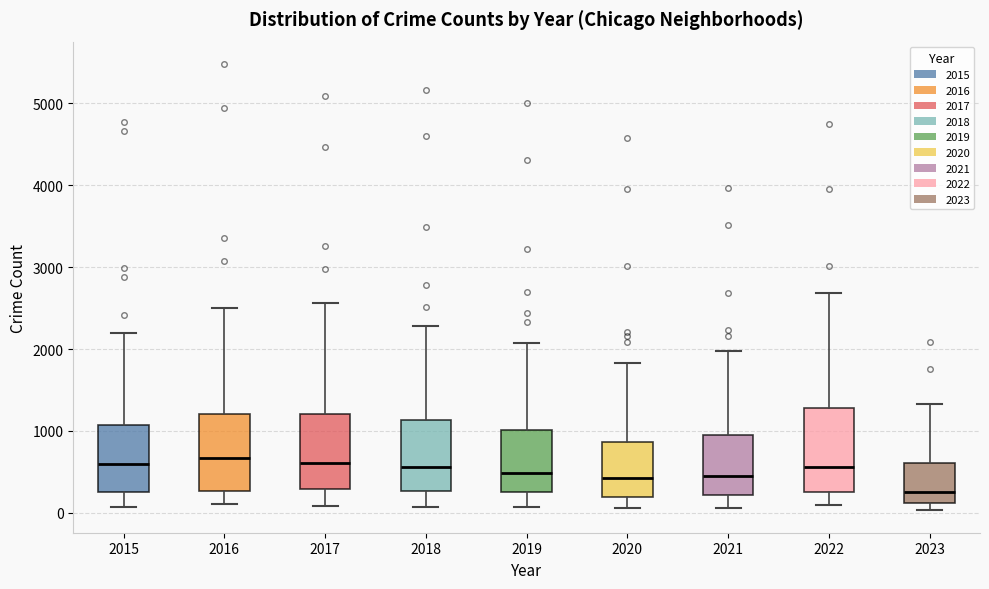

Reading left to right, transcribe this box plot: for each box, give where its median line is, the range the box spans, and where its two whiskers end, as read against the y-axis. The values are not printed on the chart, so give them approximately, as read against the axis.

2015: median 600, box 300 to 1100, whiskers 100 to 2200
2016: median 700, box 300 to 1200, whiskers 100 to 2500
2017: median 600, box 300 to 1200, whiskers 100 to 2600
2018: median 600, box 300 to 1100, whiskers 100 to 2300
2019: median 500, box 300 to 1000, whiskers 100 to 2100
2020: median 400, box 200 to 900, whiskers 100 to 1800
2021: median 500, box 200 to 900, whiskers 100 to 2000
2022: median 600, box 300 to 1300, whiskers 100 to 2700
2023: median 300, box 100 to 600, whiskers 0 to 1300